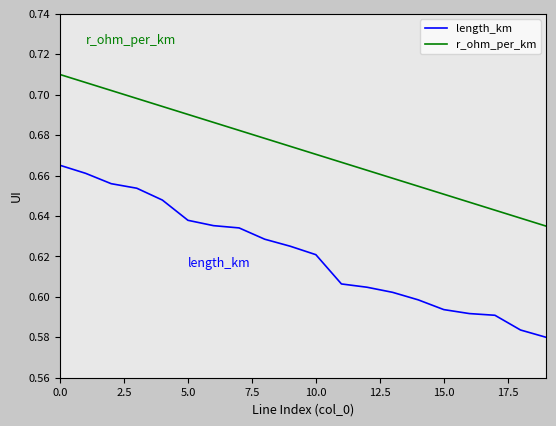

True or false: length_km has more than 2 interior local peaks.

False